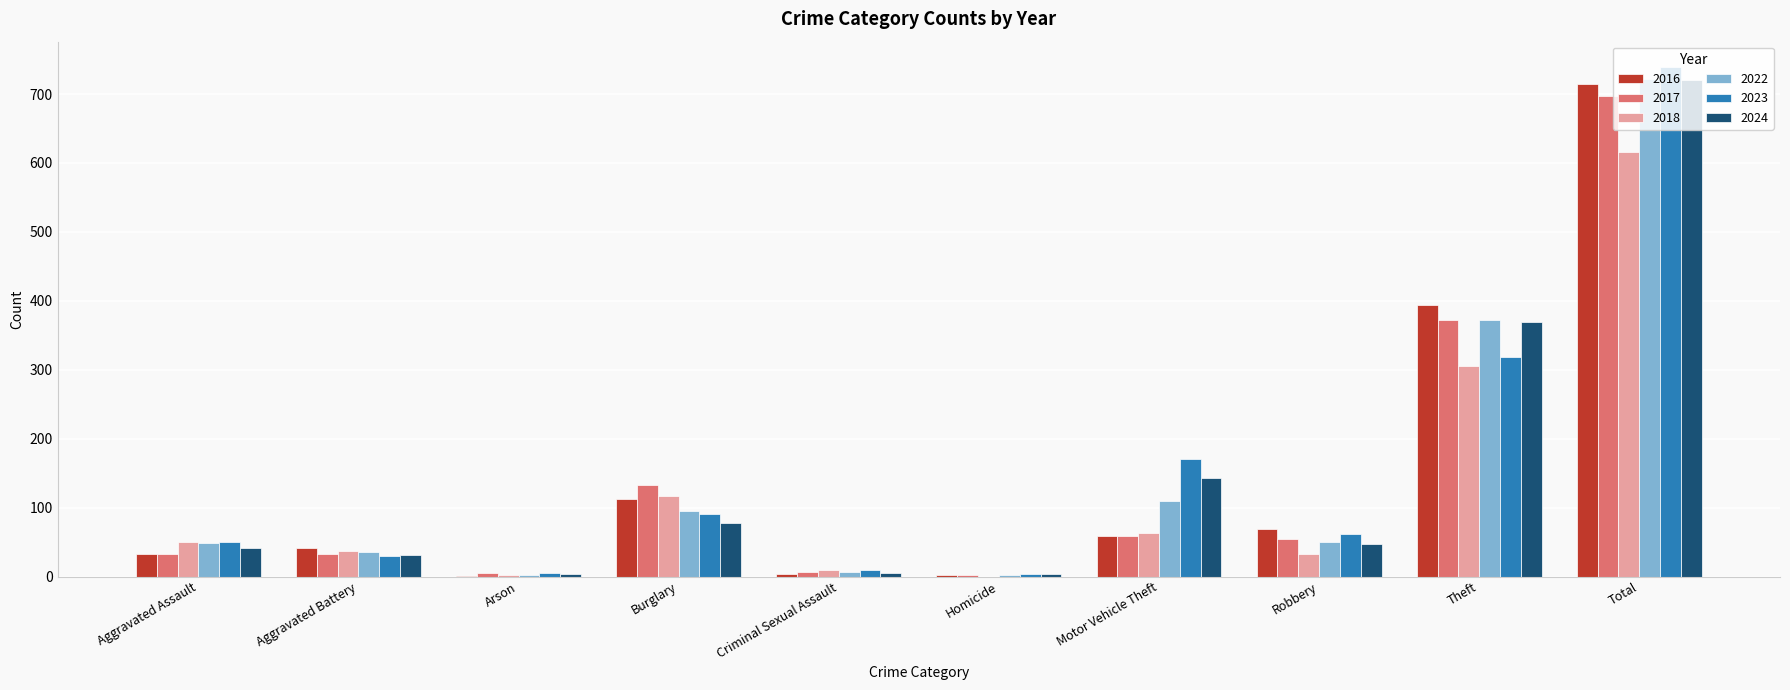

What is the average value of the 2024 series?

144